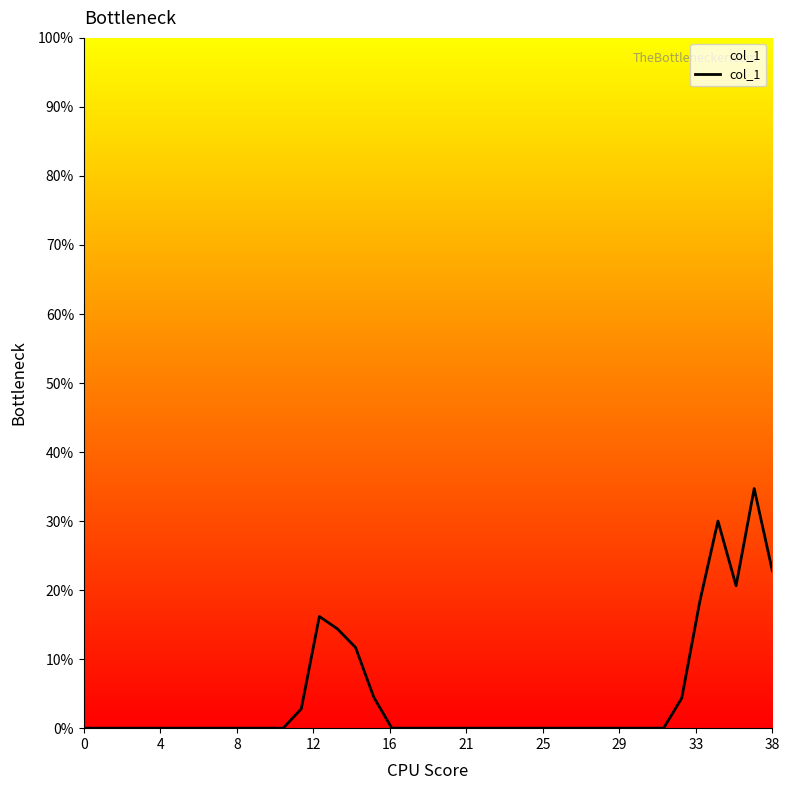

What is the maximum value shown in the chart?

34.7